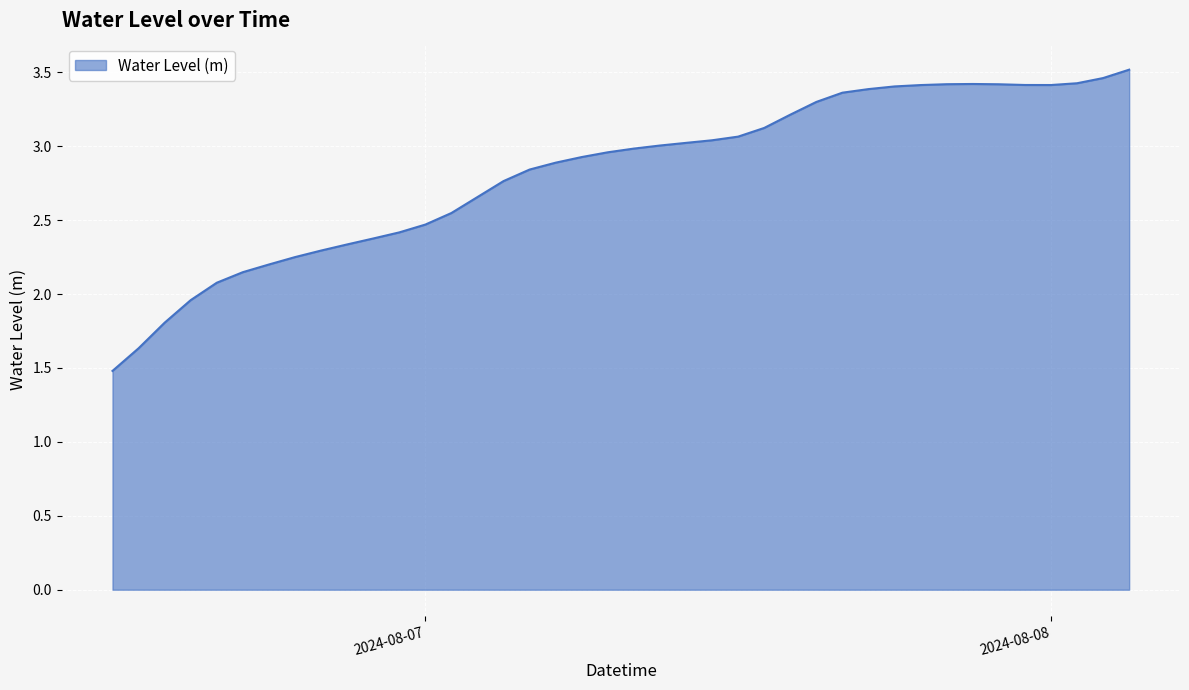

How many series are shown in this chart?

1